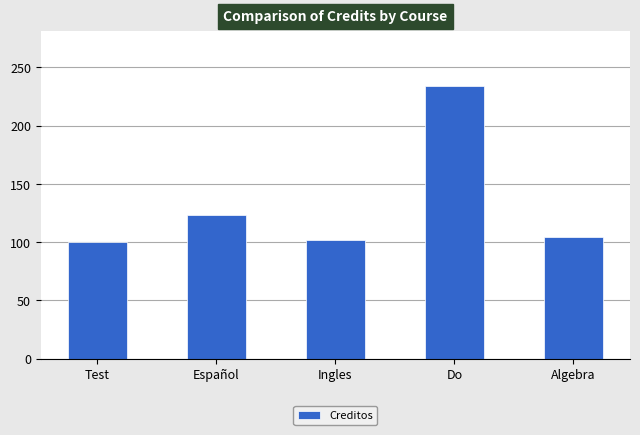

Which category has the highest value across all series?

Do